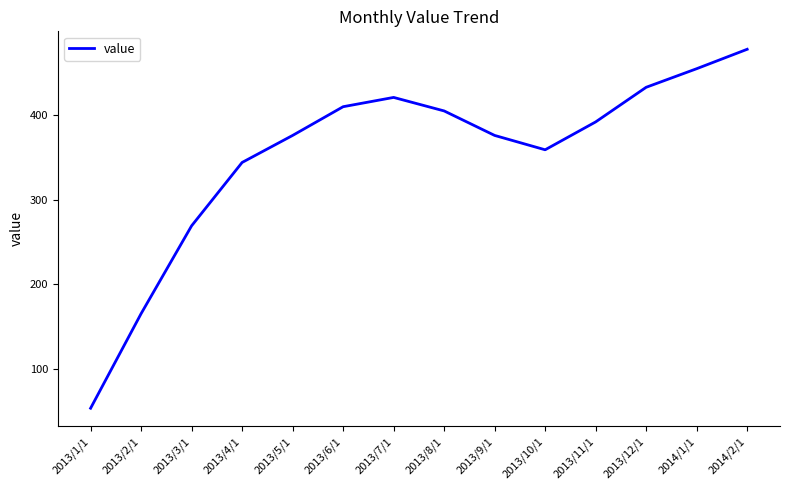

Which has a higher value, 2013/4/1 or 2013/12/1?

2013/12/1